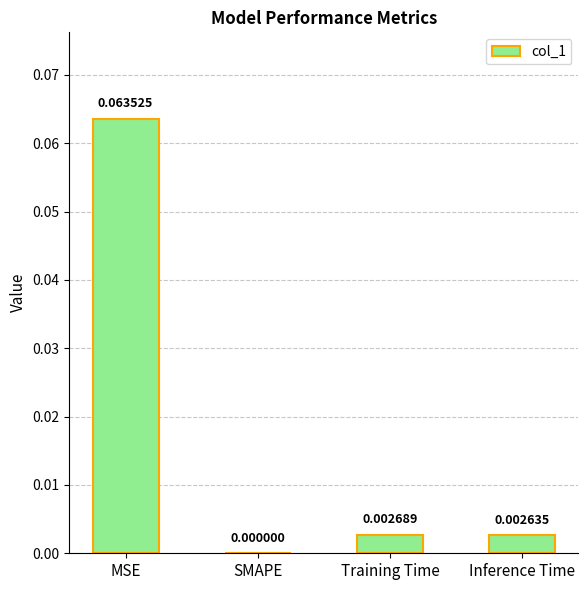

Between SMAPE and MSE, which is larger?

MSE